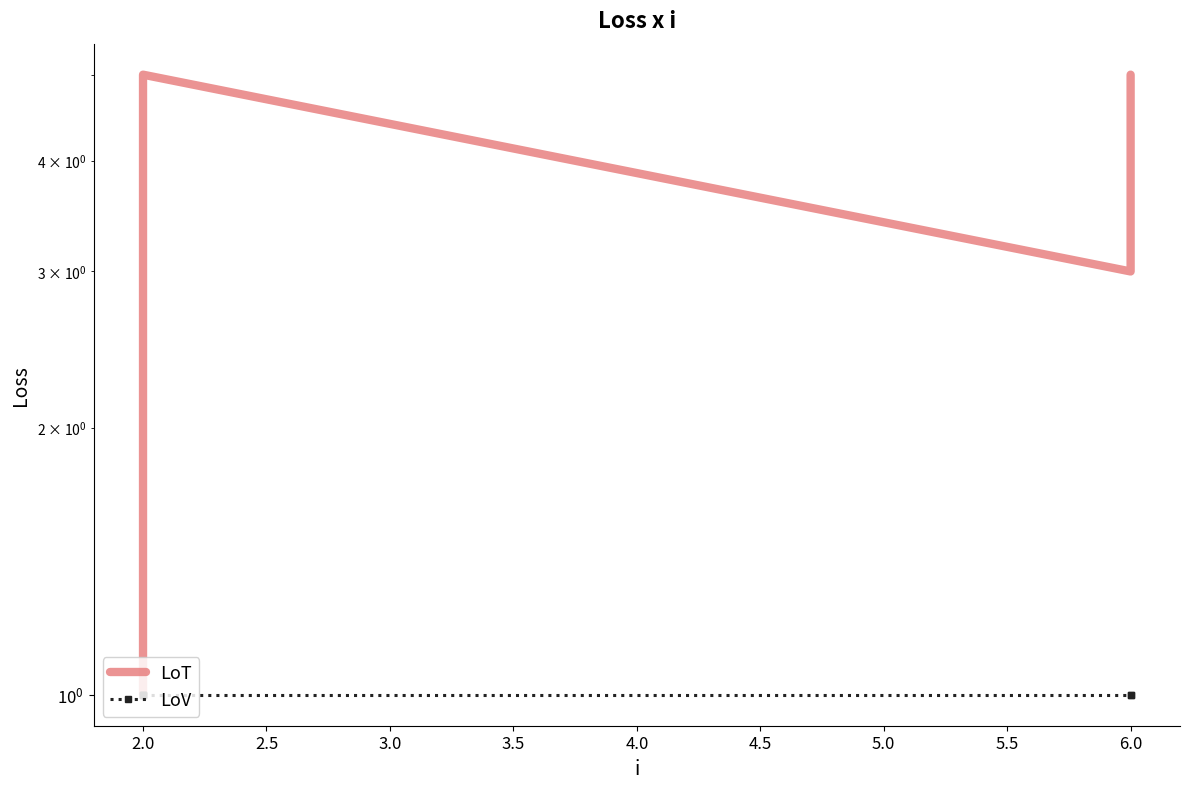

True or false: LoT and LoV cross at least once.

False